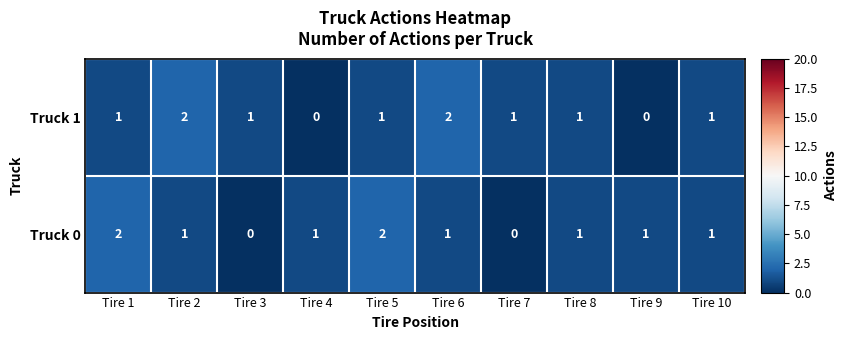

Which series changed the most between Tire 8 and Tire 9?

Truck 1